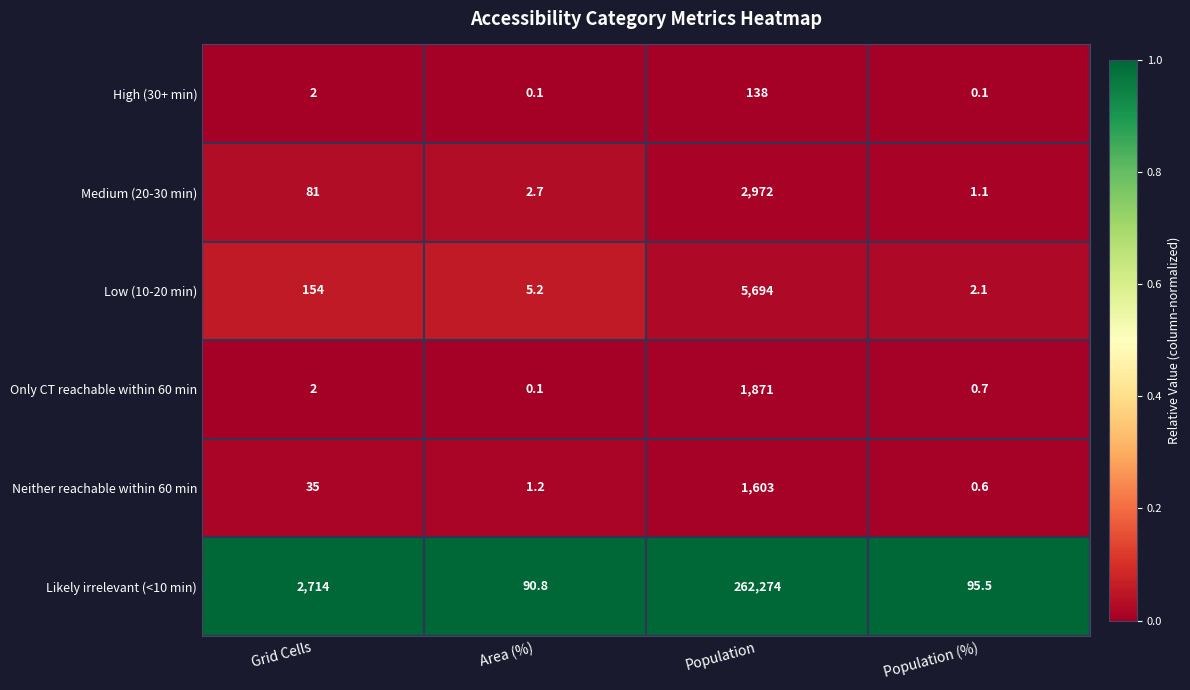

What is the total value across all series at Grid Cells?

2988.0